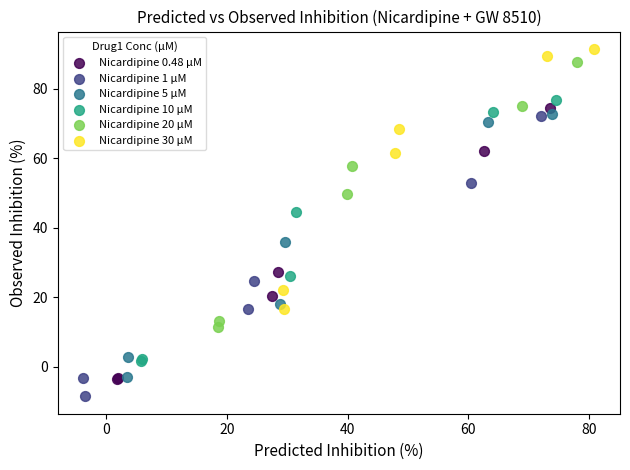

Which series contains the lowest Y value?

Nicardipine 1 µM